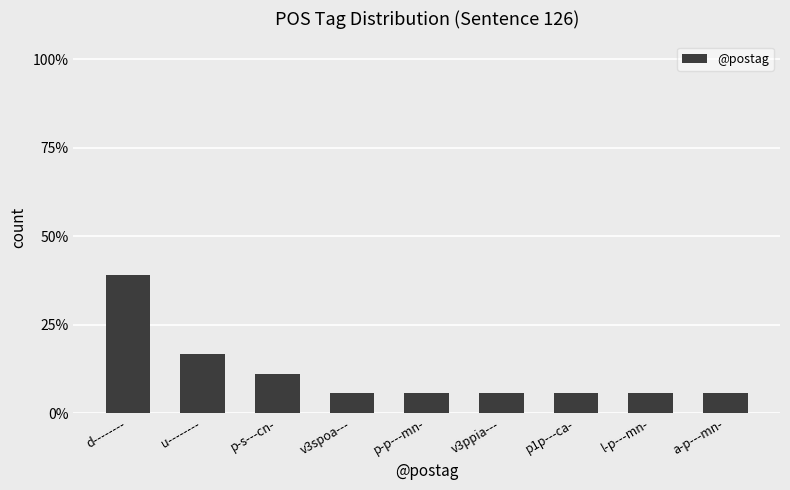

At which category does the chart reach its peak across all series?

d--------